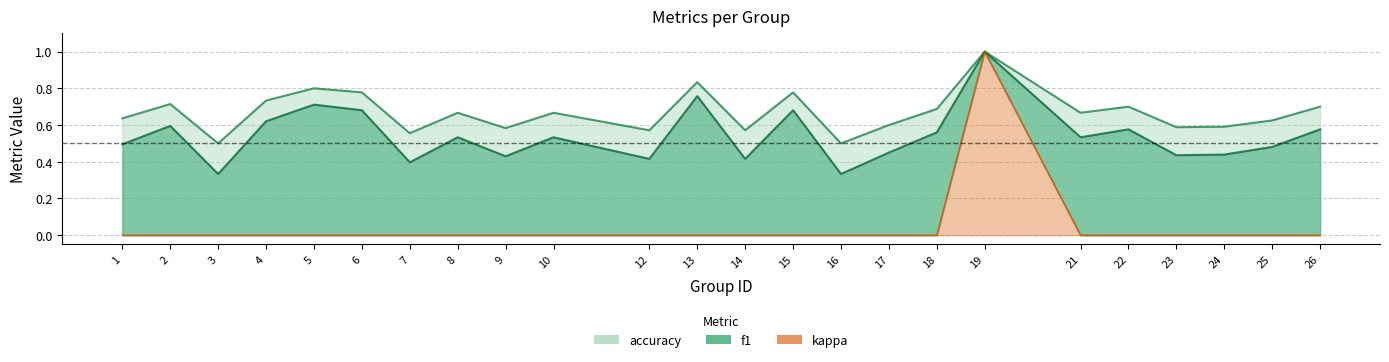

List the series in order of their overall mean, lowest first.

kappa, f1, accuracy